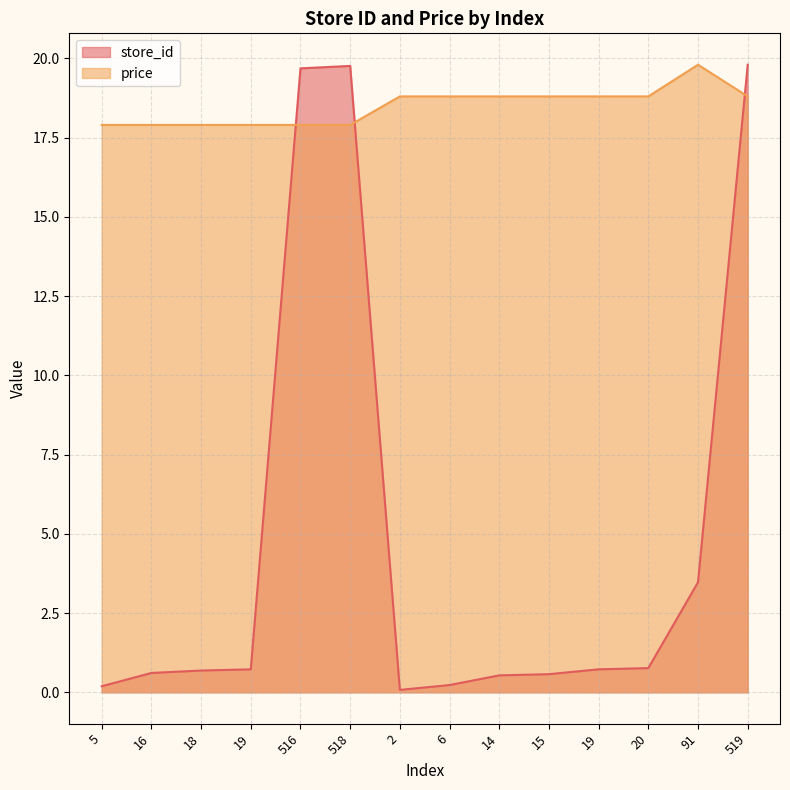

Between 5 and 91, which series saw the biggest shift?

store_id